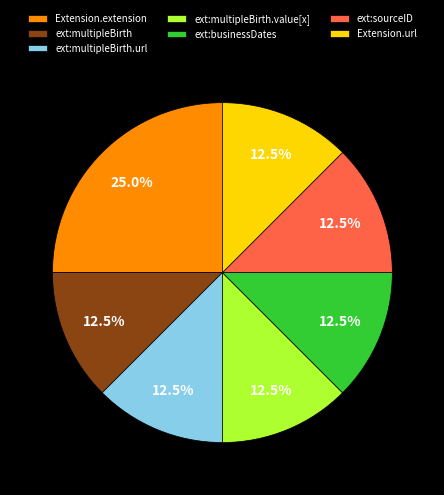

True or false: Extension.url accounts for 22% of the total.

False